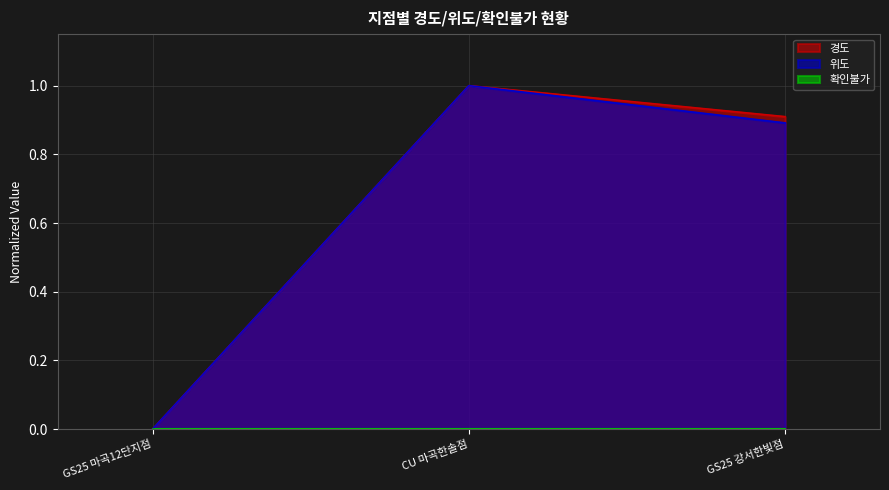

What is the difference between the maximum and minimum values in the 경도 series?

1.0